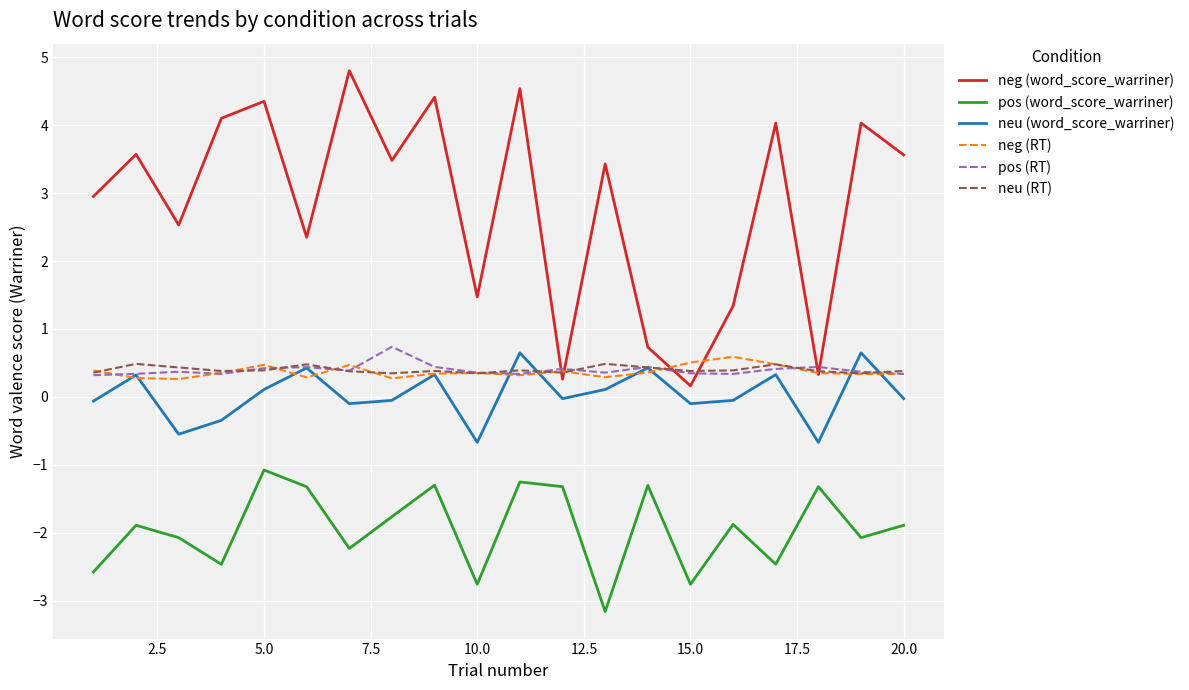

True or false: neu (word_score_warriner) and pos (word_score_warriner) cross at least once.

False